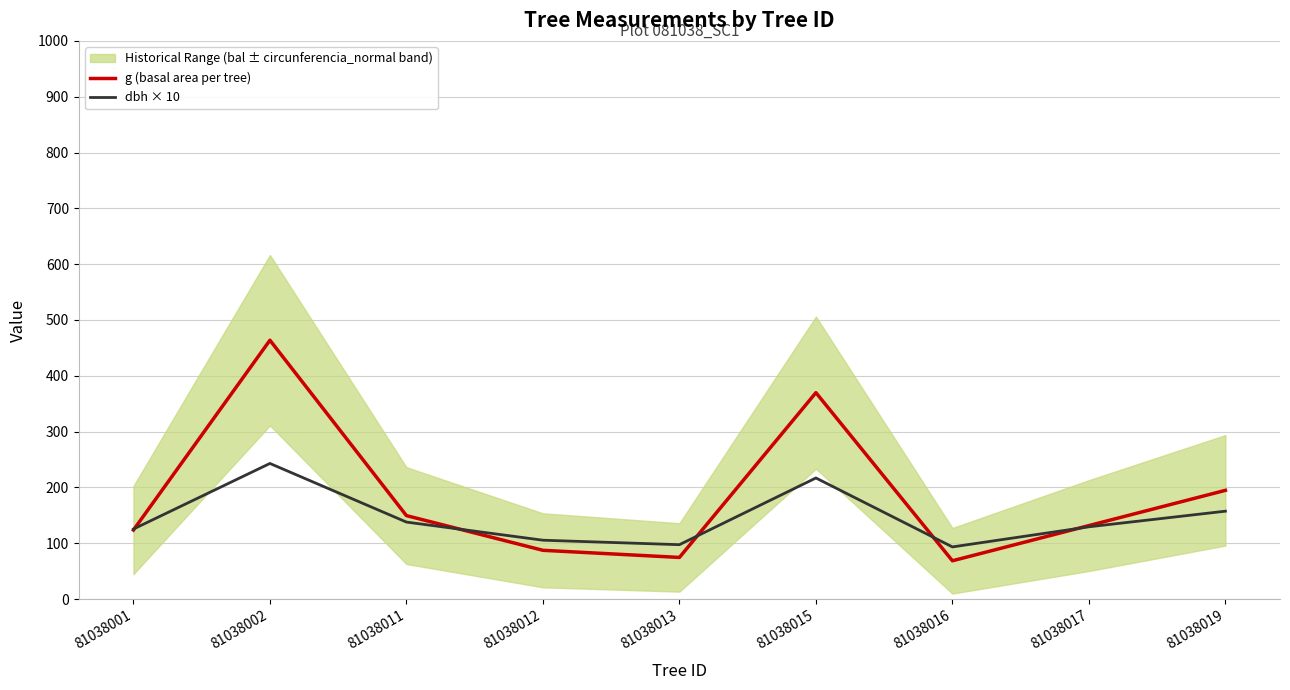

What is the average value of the dbh × 10 series?

145.2